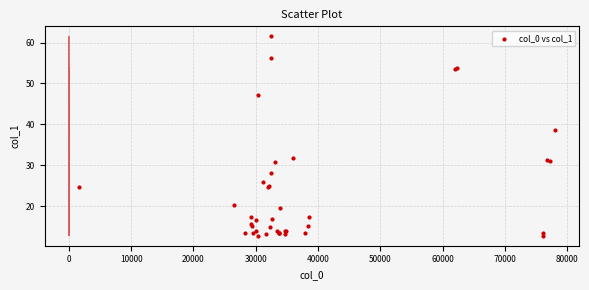

What Y value in the scatter plot is closest to 37?

38.7